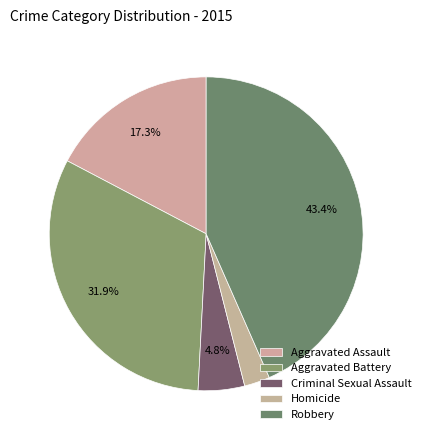

To the nearest percent, what is the combined percentage of Aggravated Assault and Robbery?

61%